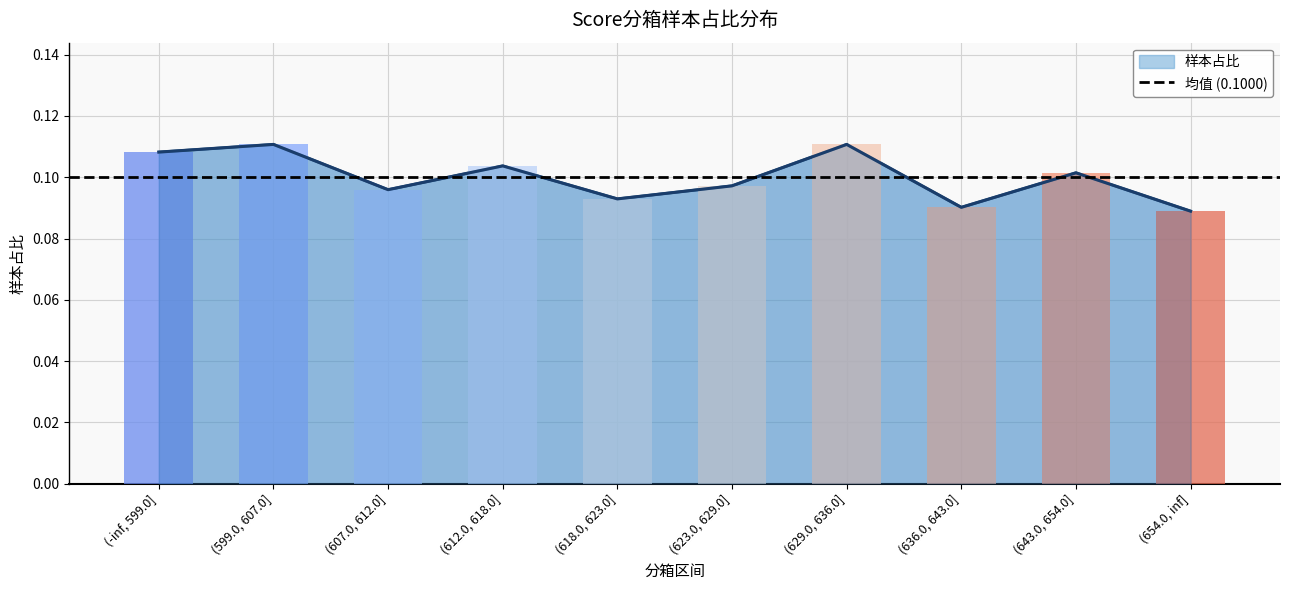

What is the average value?

0.1